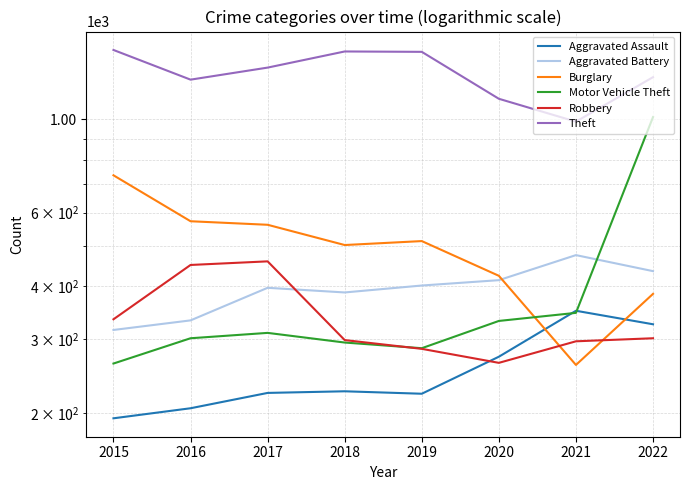

Where does the Burglary series first go above 513?

2015